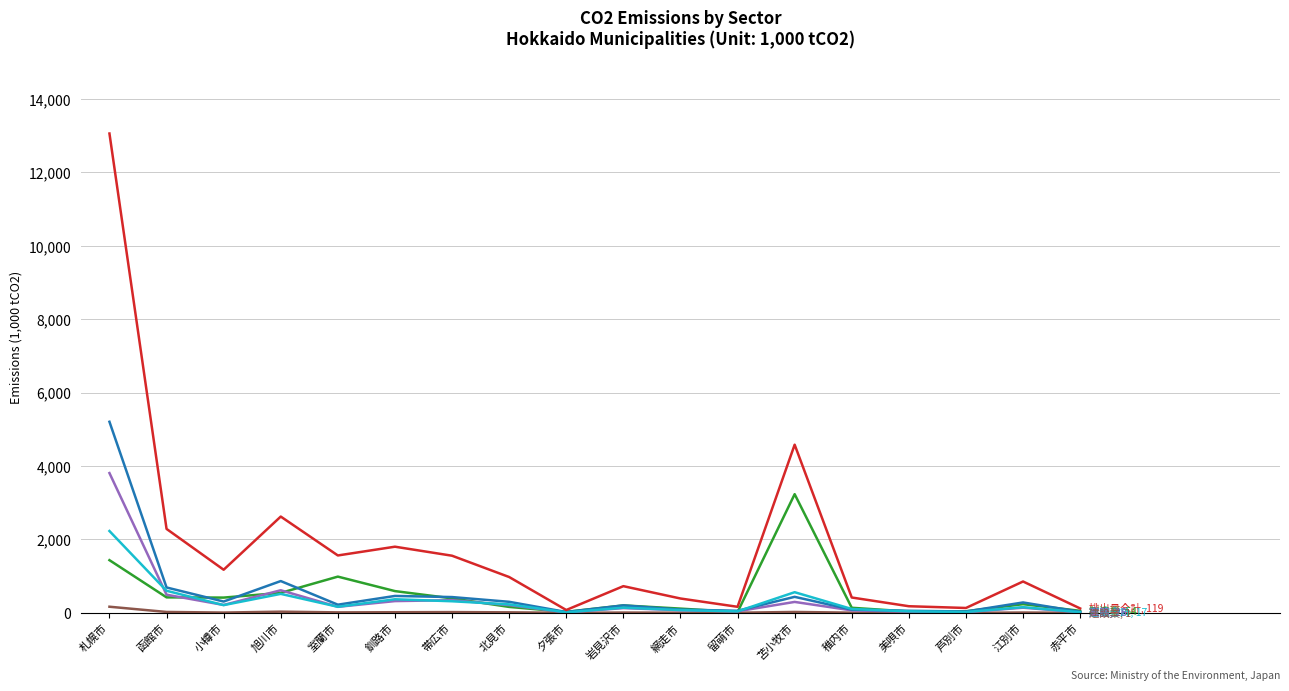

At which category is the sum across all series the highest?

札幌市